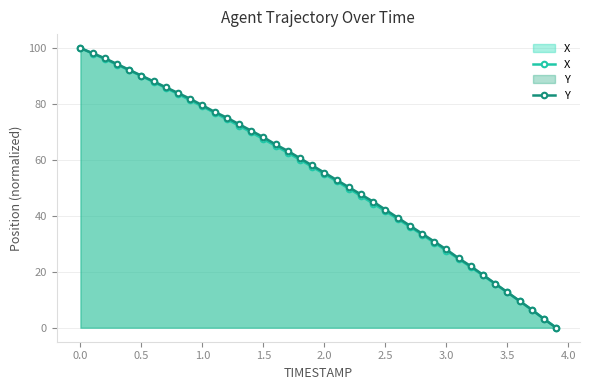

Which series has the largest total across all categories?

Y